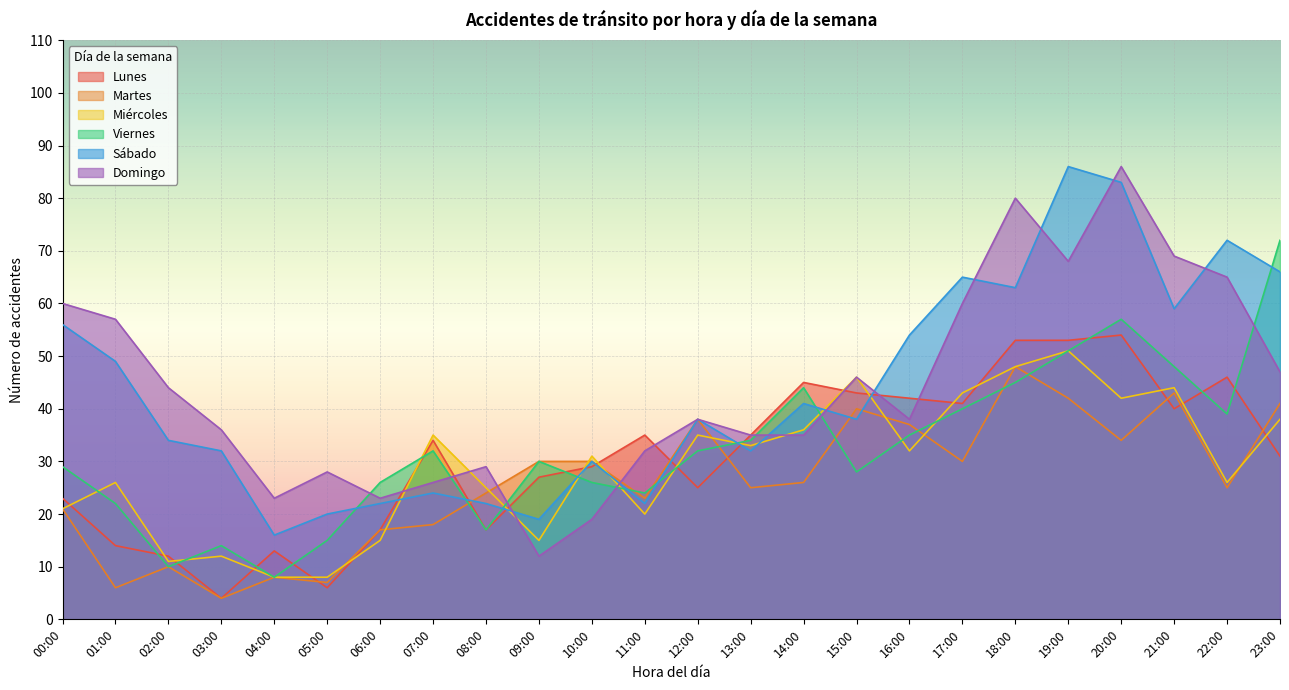

What is the difference between the Martes values at 13:00 and 11:00?

2